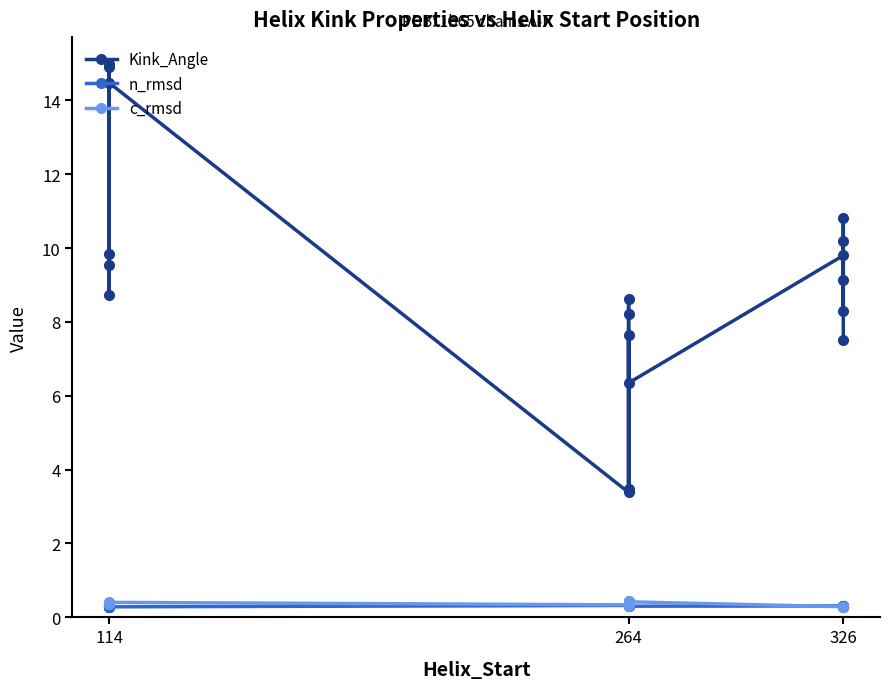

How many times do c_rmsd and n_rmsd cross each other?

1